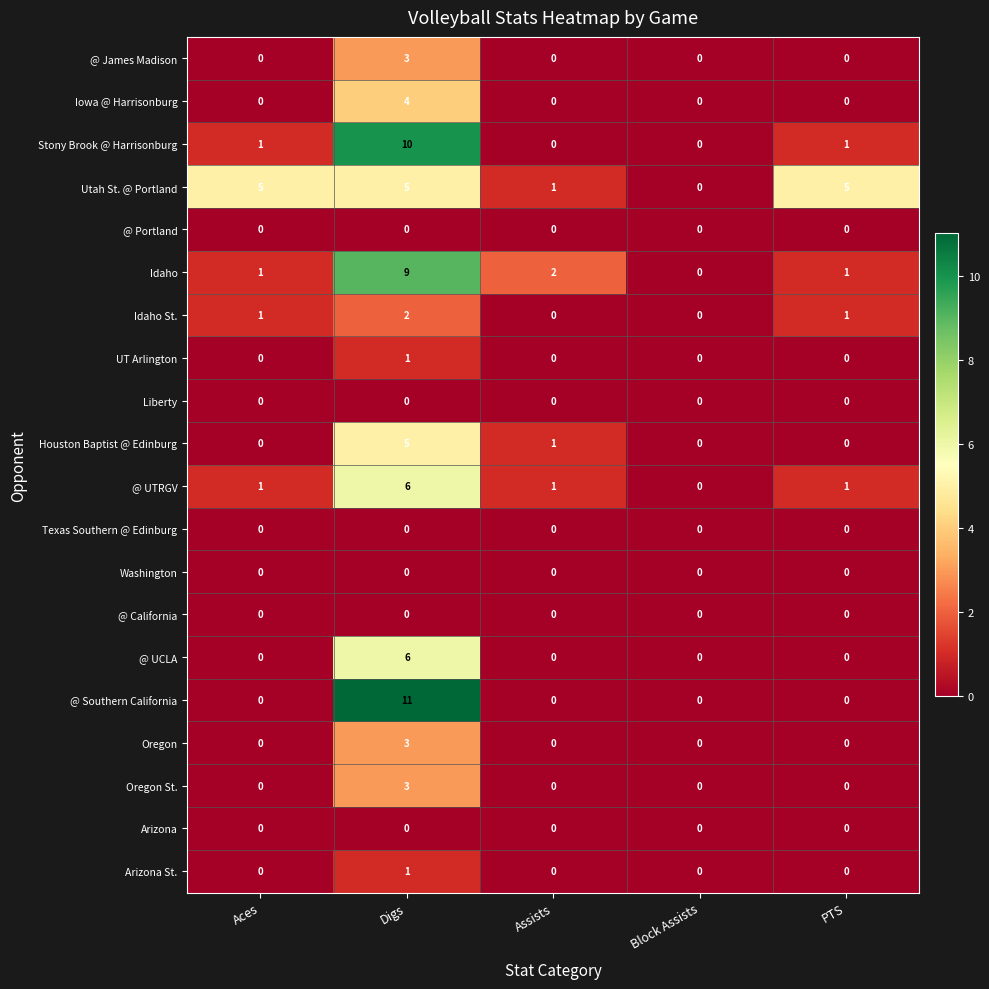

At how many categories does at least one series exceed 8?

1